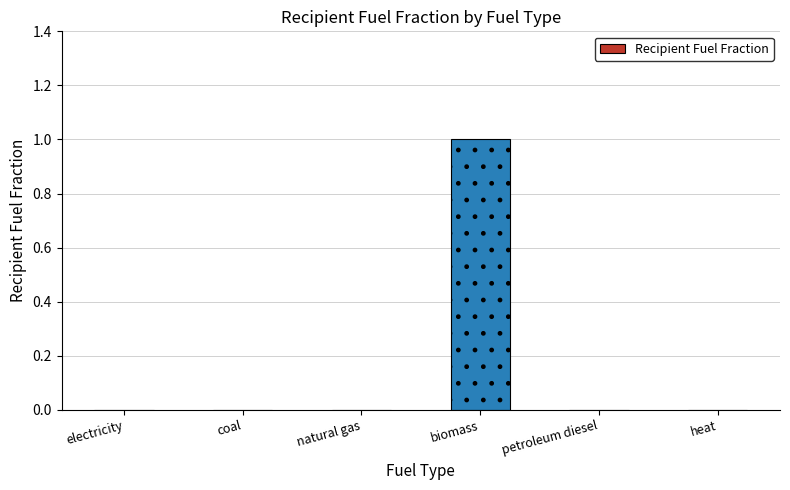

Reading left to right, transcribe all the data shown in this chart.

electricity=0	coal=0	natural gas=0	biomass=1	petroleum diesel=0	heat=0